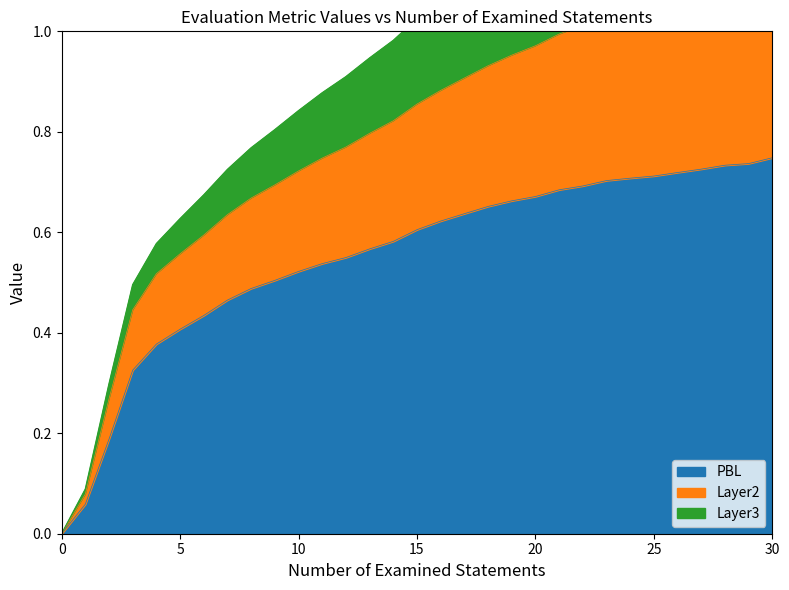

What is the sum of the PBL values at 21 and 23?

1.4